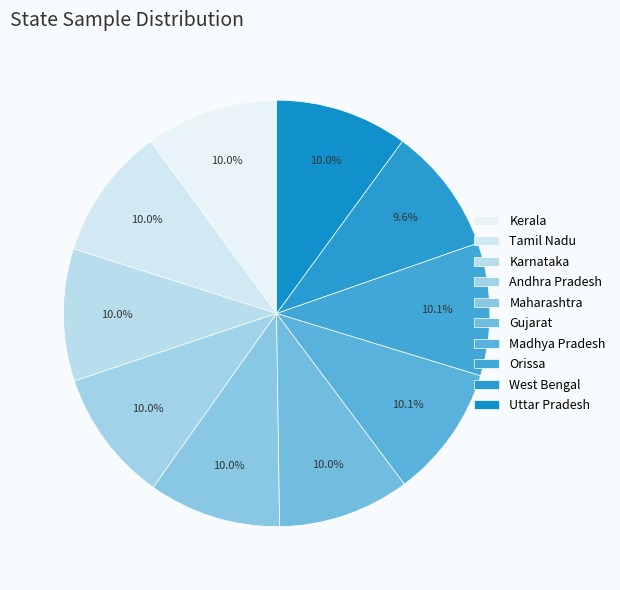

Is it true that Maharashtra is 10% of the pie?

True